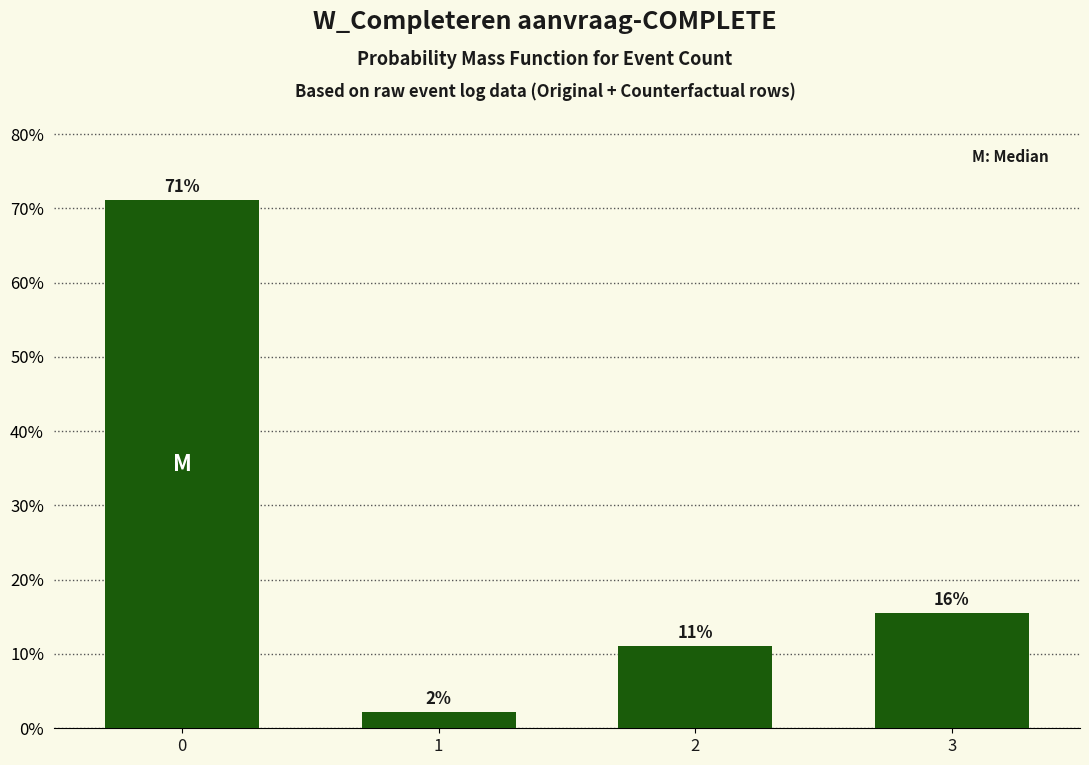

Does the chart contain any negative values?

No